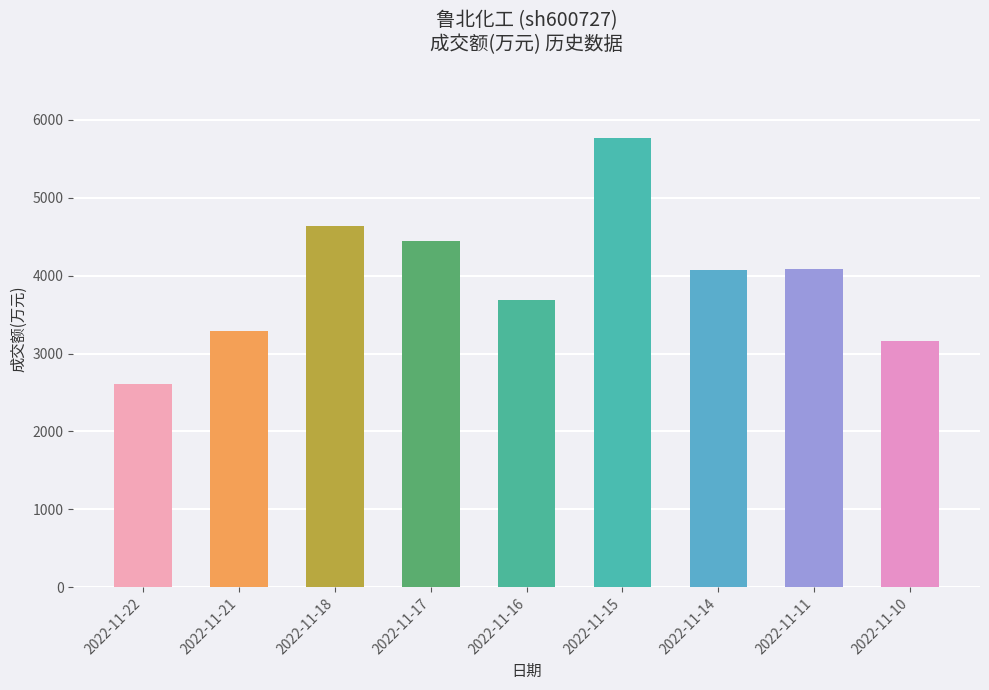

Between 2022-11-22 and 2022-11-15, which is larger?

2022-11-15